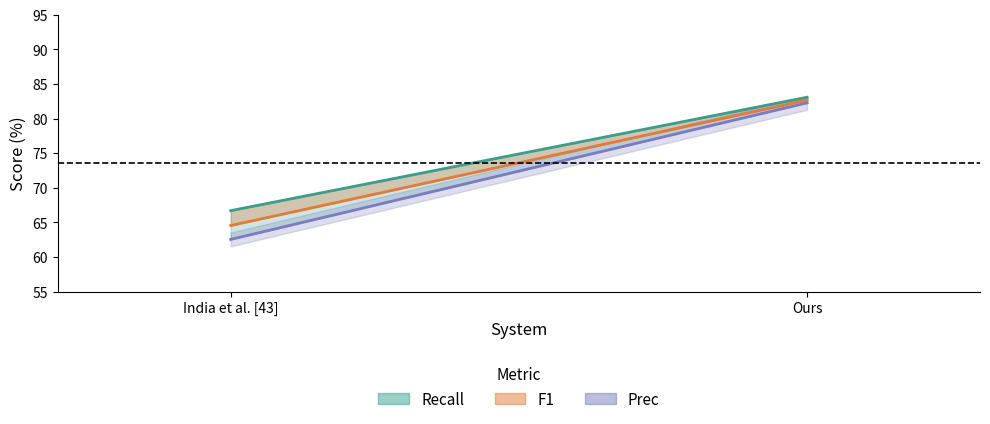

Is it true that Prec equals 31.5 at Ours?

False